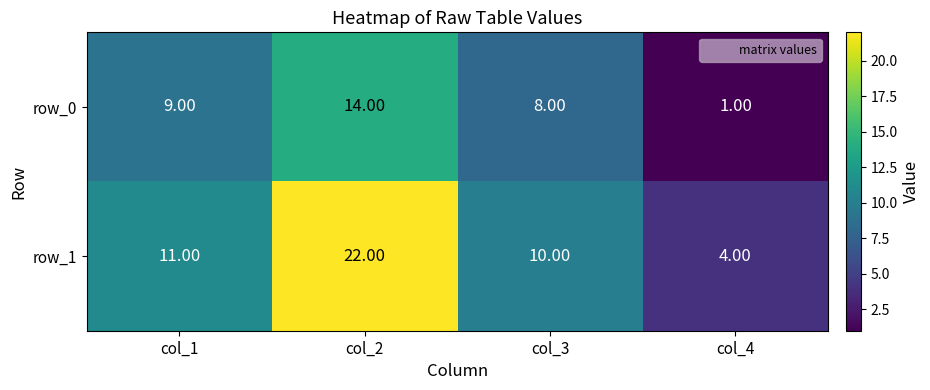

How many series are shown in this chart?

2